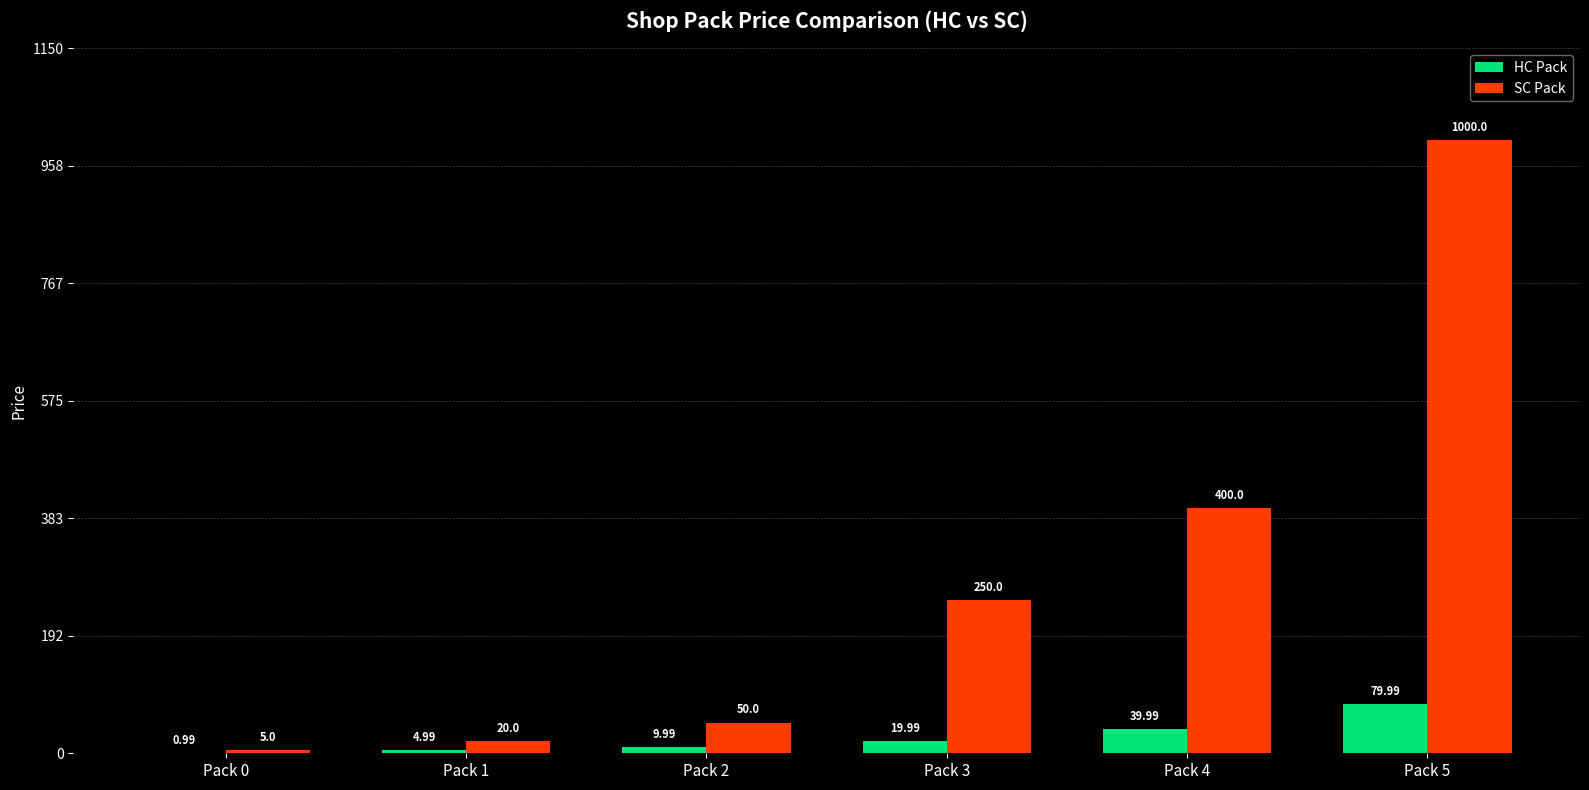

At which category is the sum across all series the highest?

Pack 5